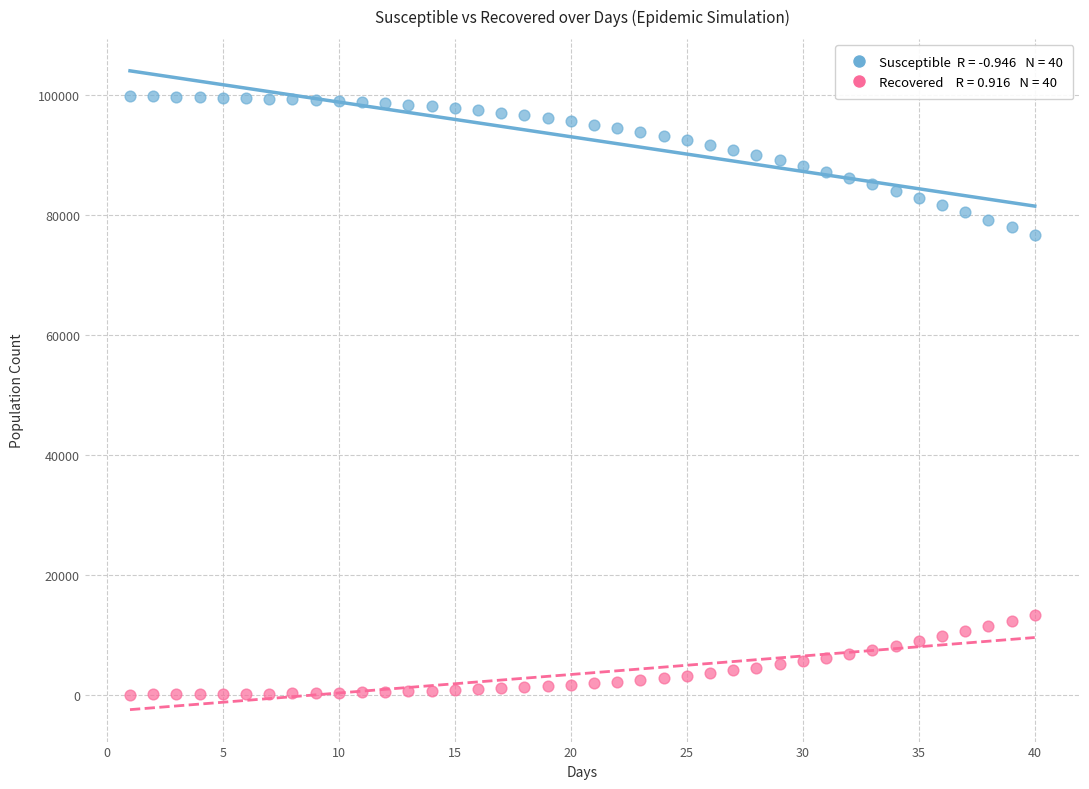

Across all data points, what is the range of Y values (max minus min)?

99815